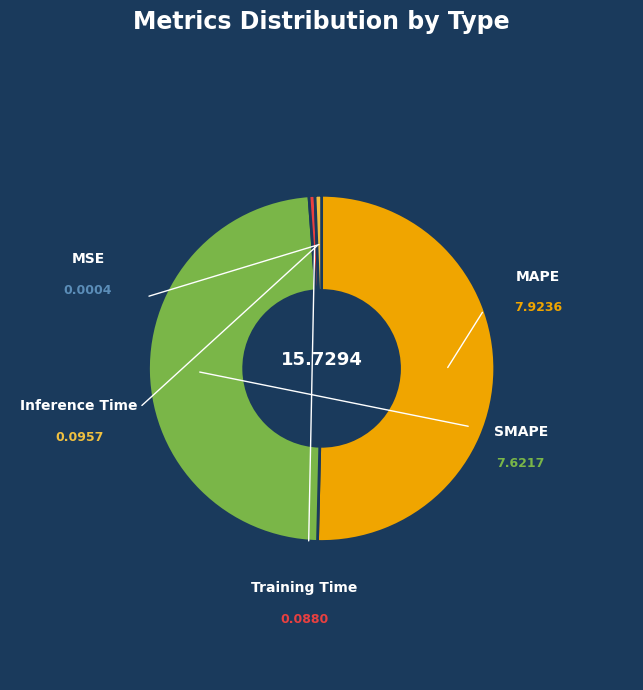

To the nearest percent, what portion does SMAPE represent?

48%